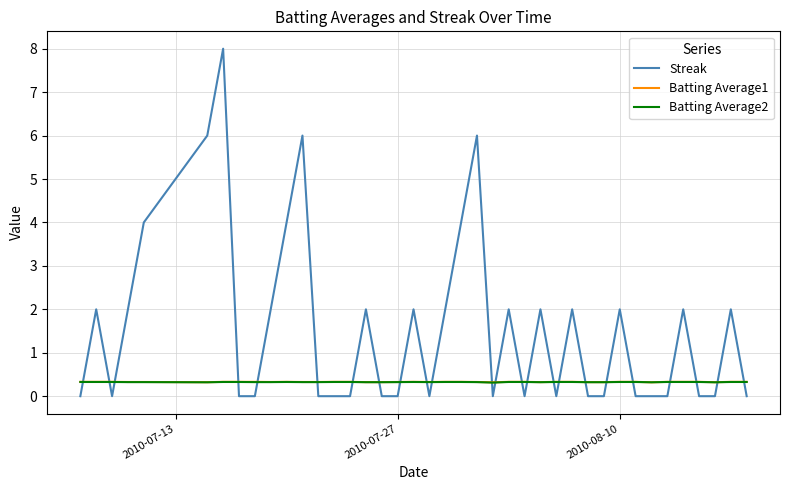

Which series has the widest spread of values?

Streak